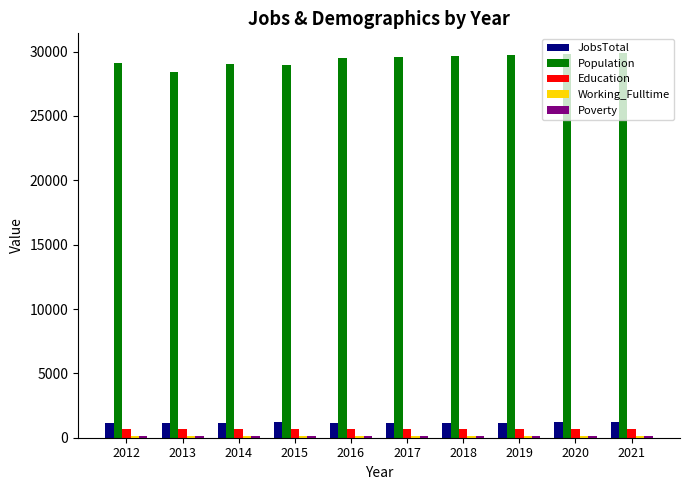

At which label does Population reach its minimum?

2013